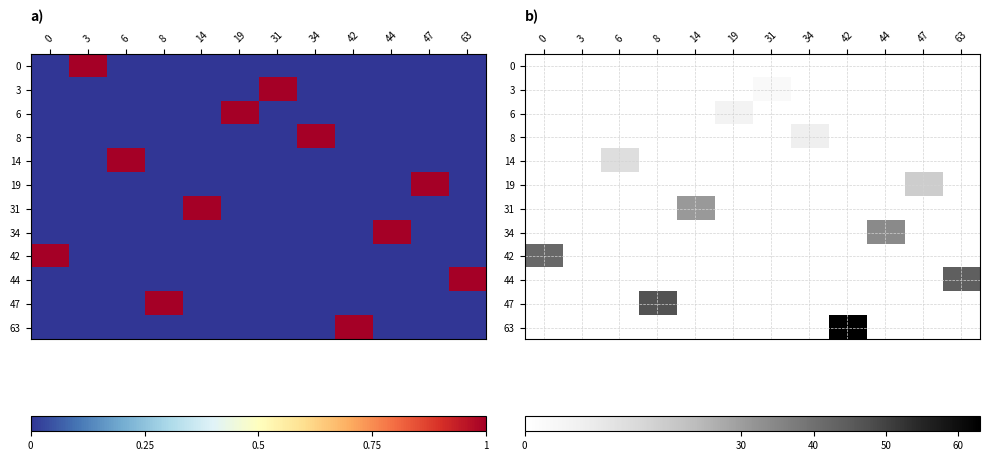

Is the value of 14 at 44 greater than the value of 19 at 8?

No